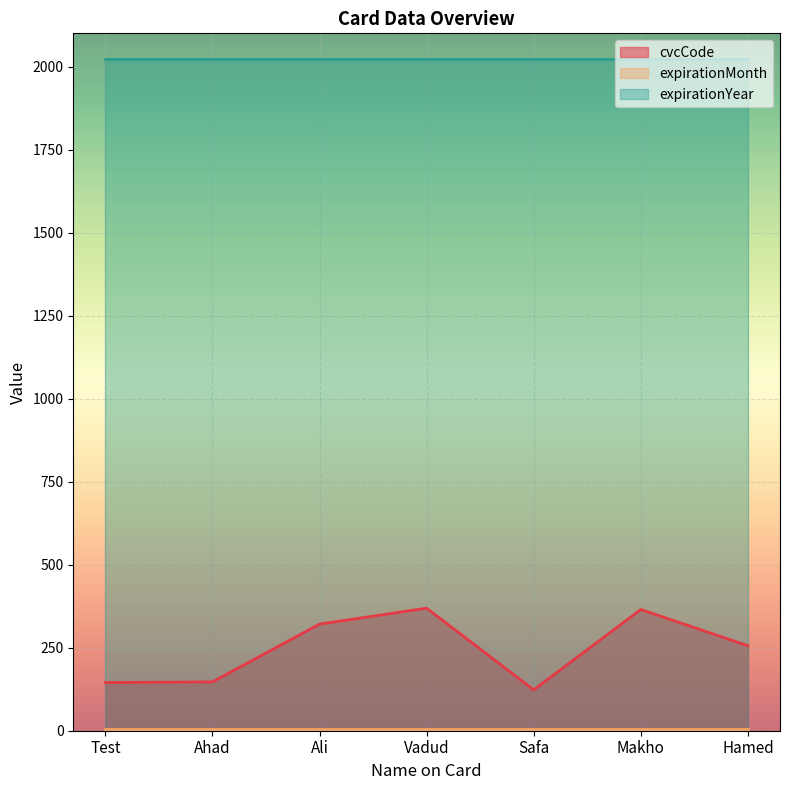

True or false: expirationMonth and expirationYear cross at least once.

False